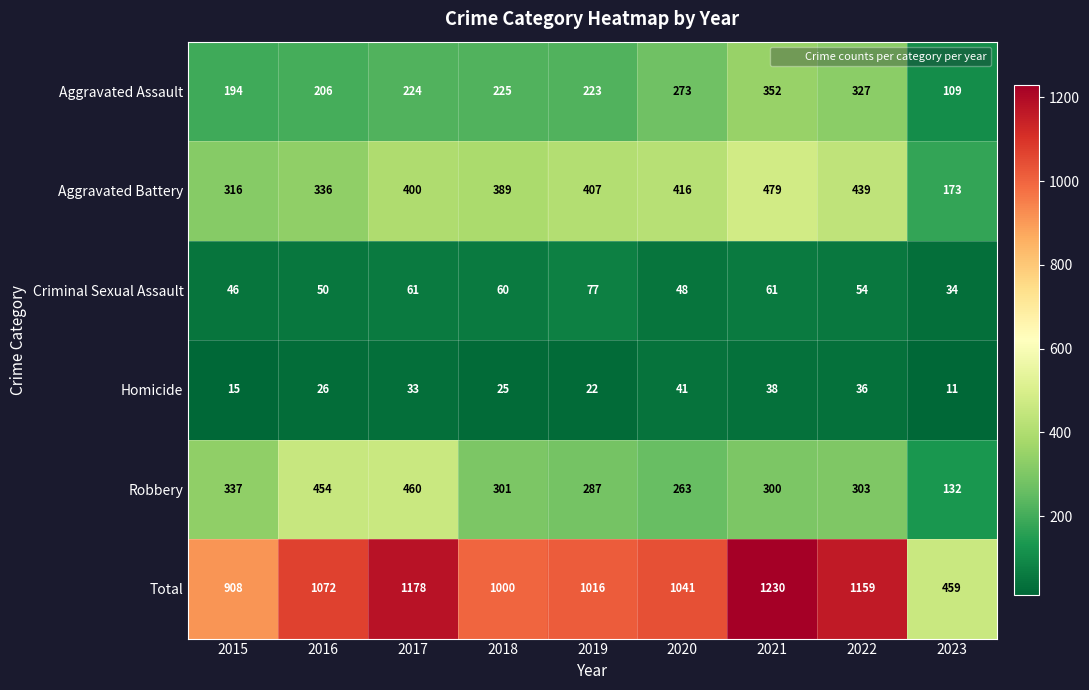

Which series has the largest total across all categories?

Total